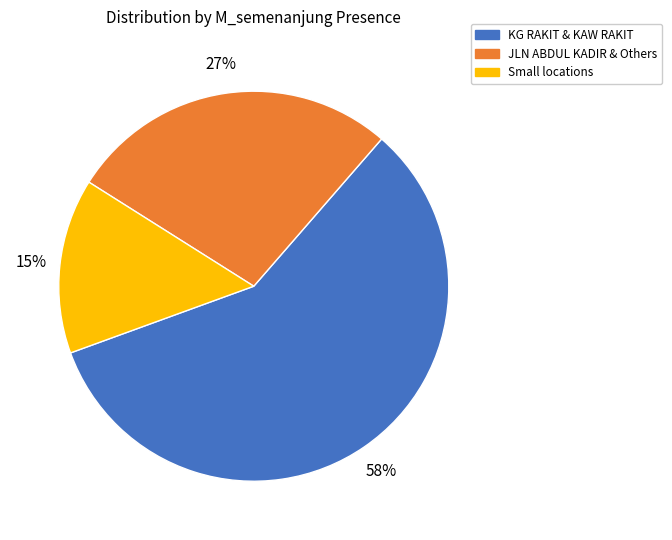

Is there any slice that represents more than half of the pie?

Yes